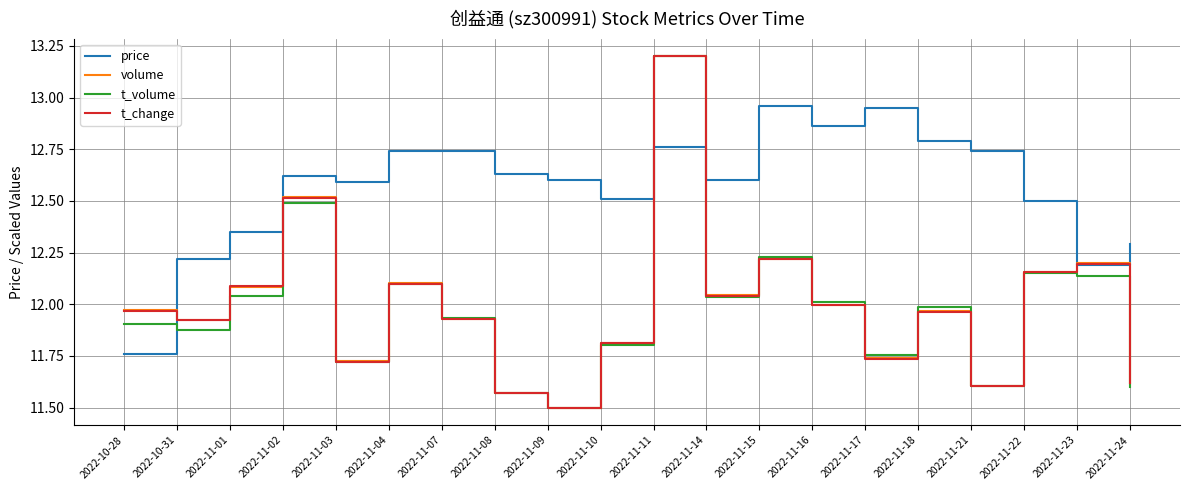

What is the spread (max minus min) of values at 2022-11-11?

0.4